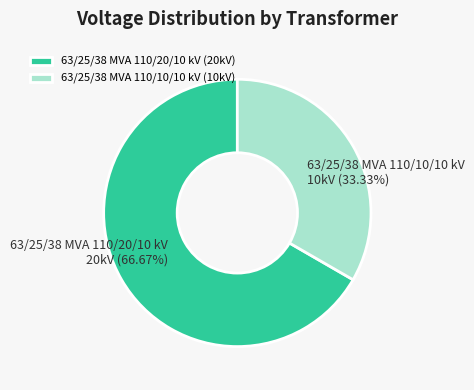

Which has a higher value, 63/25/38 MVA 110/20/10 kV or 63/25/38 MVA 110/10/10 kV?

63/25/38 MVA 110/20/10 kV